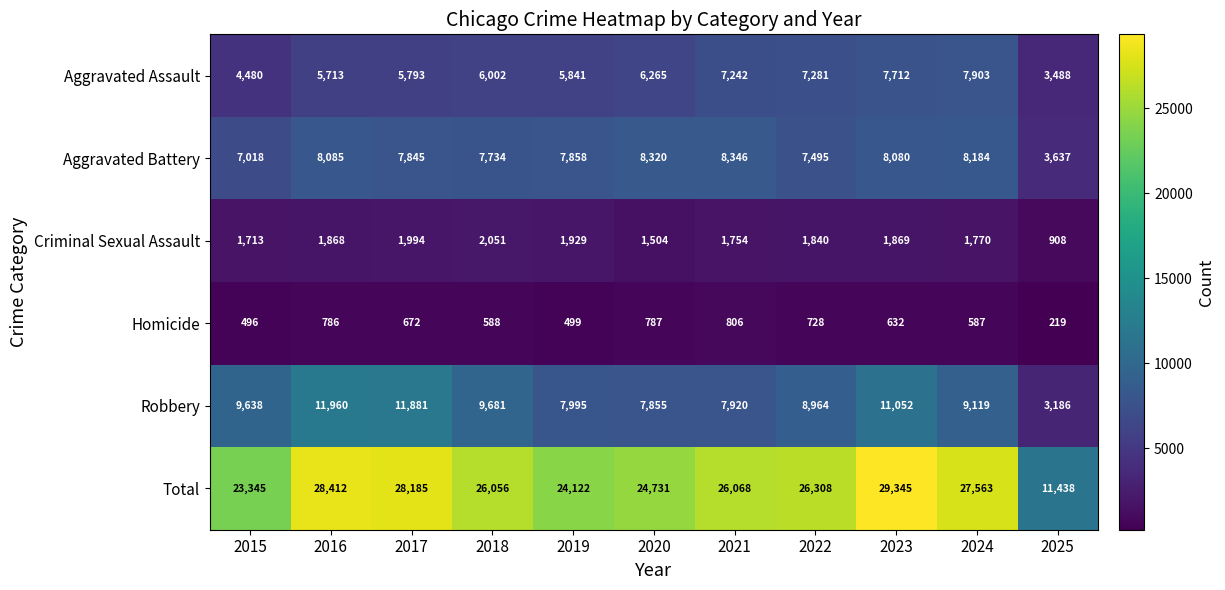

What is the difference between the second highest and second lowest values in the Total series?

5067